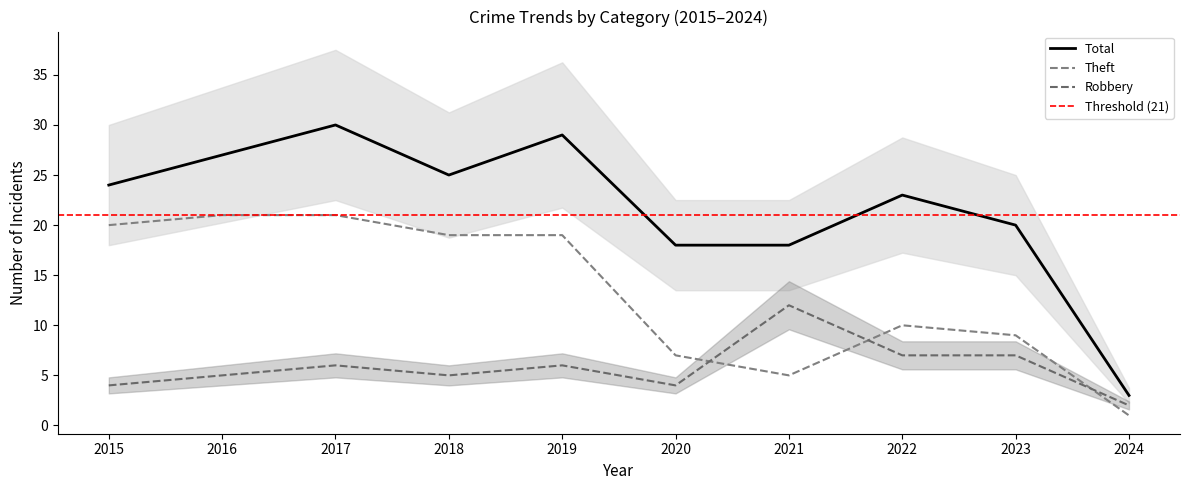

What is the spread (max minus min) of values at 2021?

13